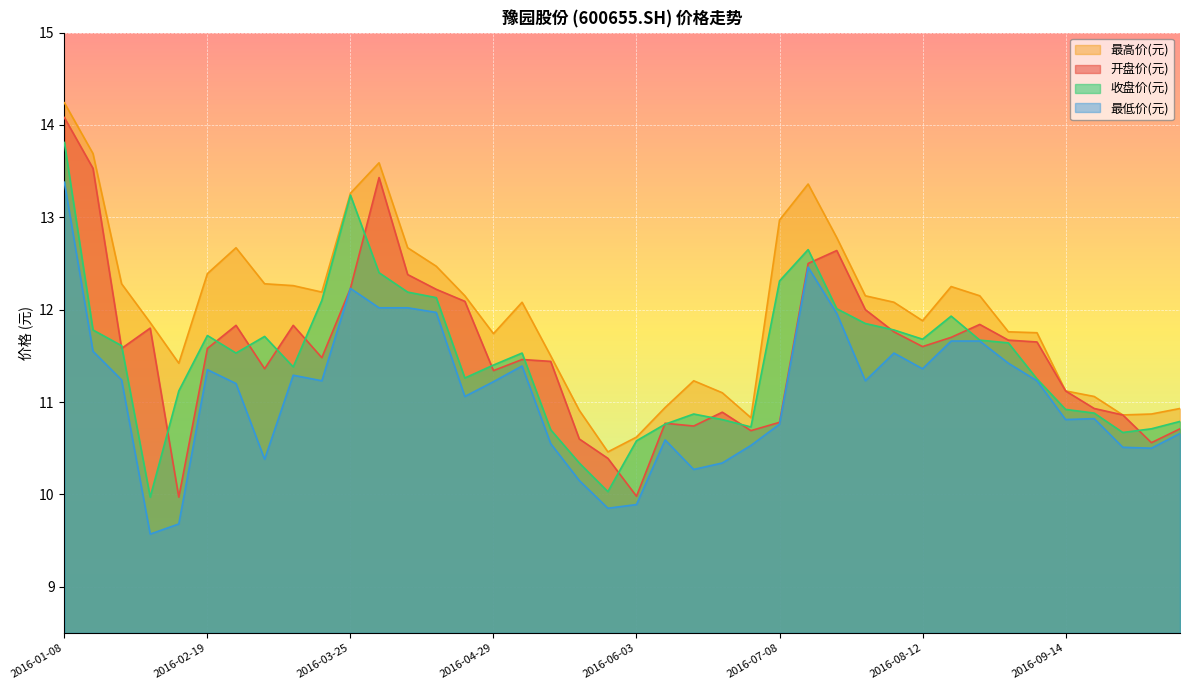

What is the minimum value for 开盘价(元)?

10.0